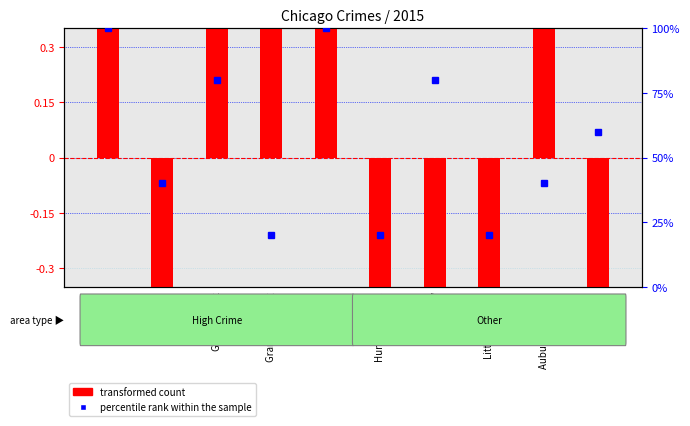

Which label corresponds to the largest value in the chart?

Austin